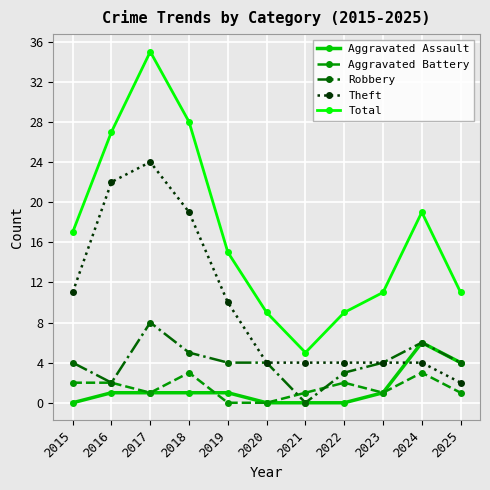

Does the chart have visible grid lines?

Yes